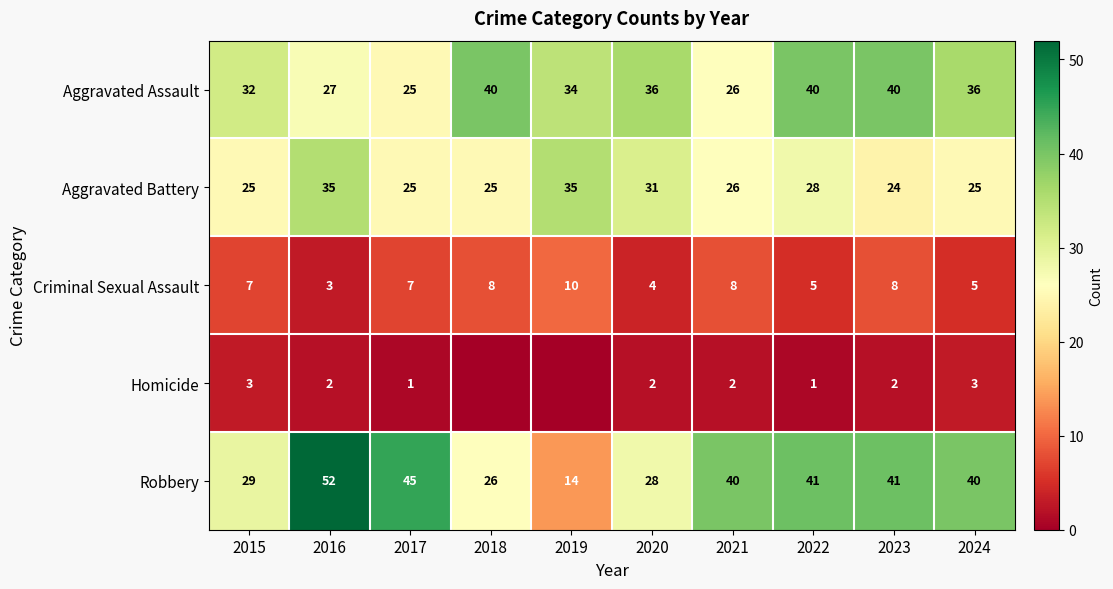

At how many categories does at least one series exceed 34?

9